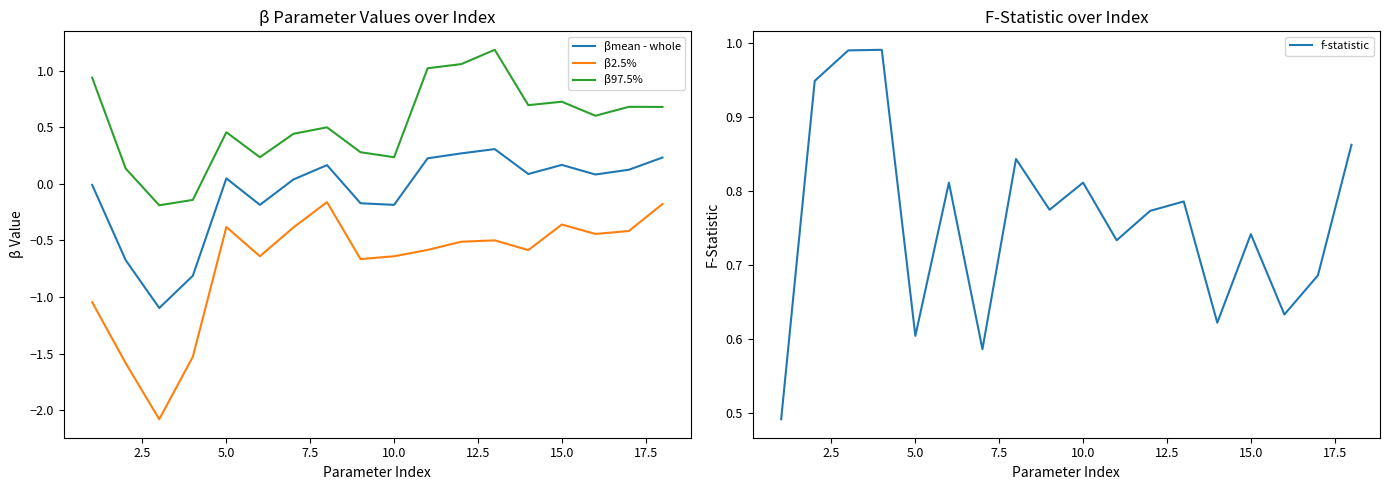

How many distinct data groups are displayed?

4